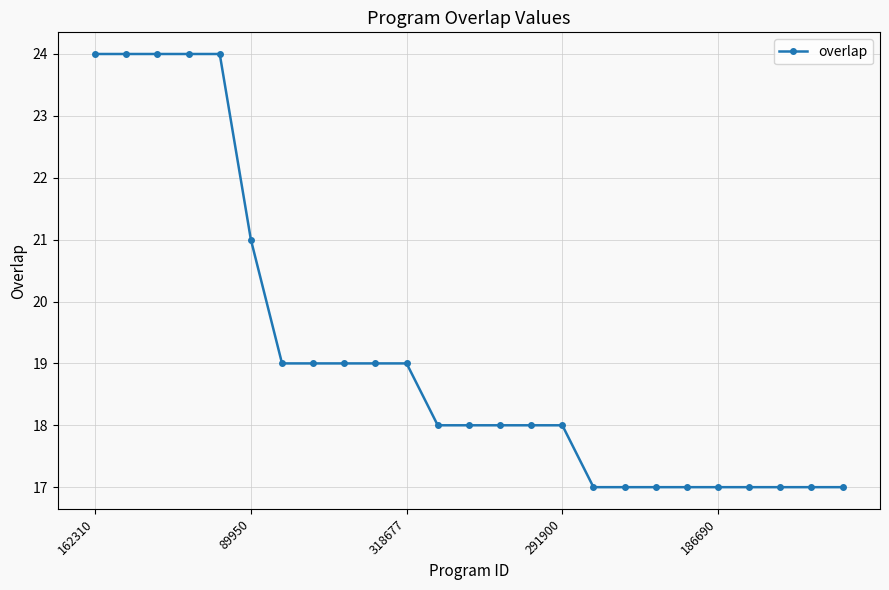

What is the average value?

19